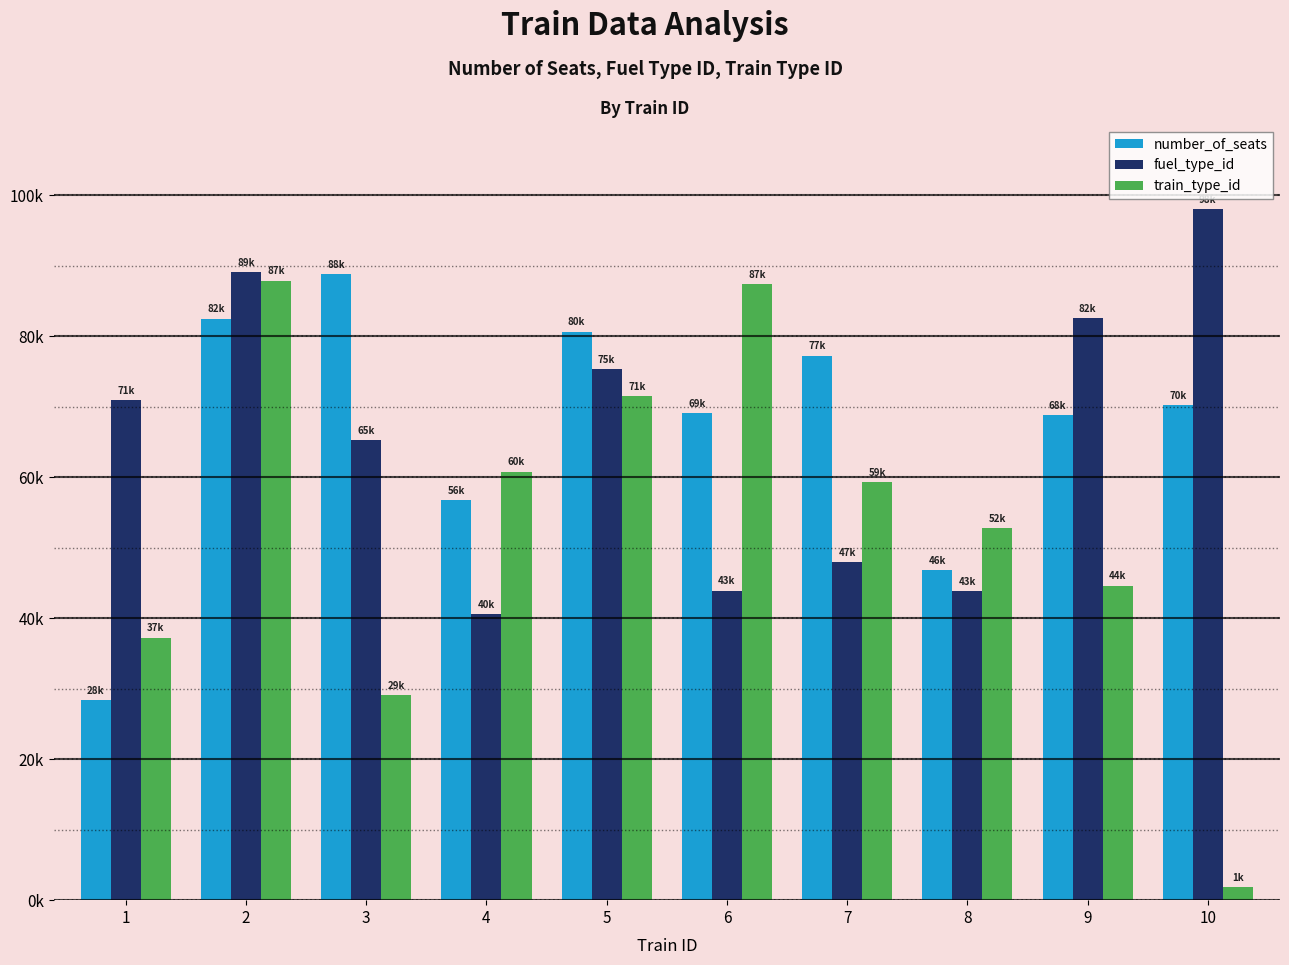

At which category is the sum across all series the highest?

2